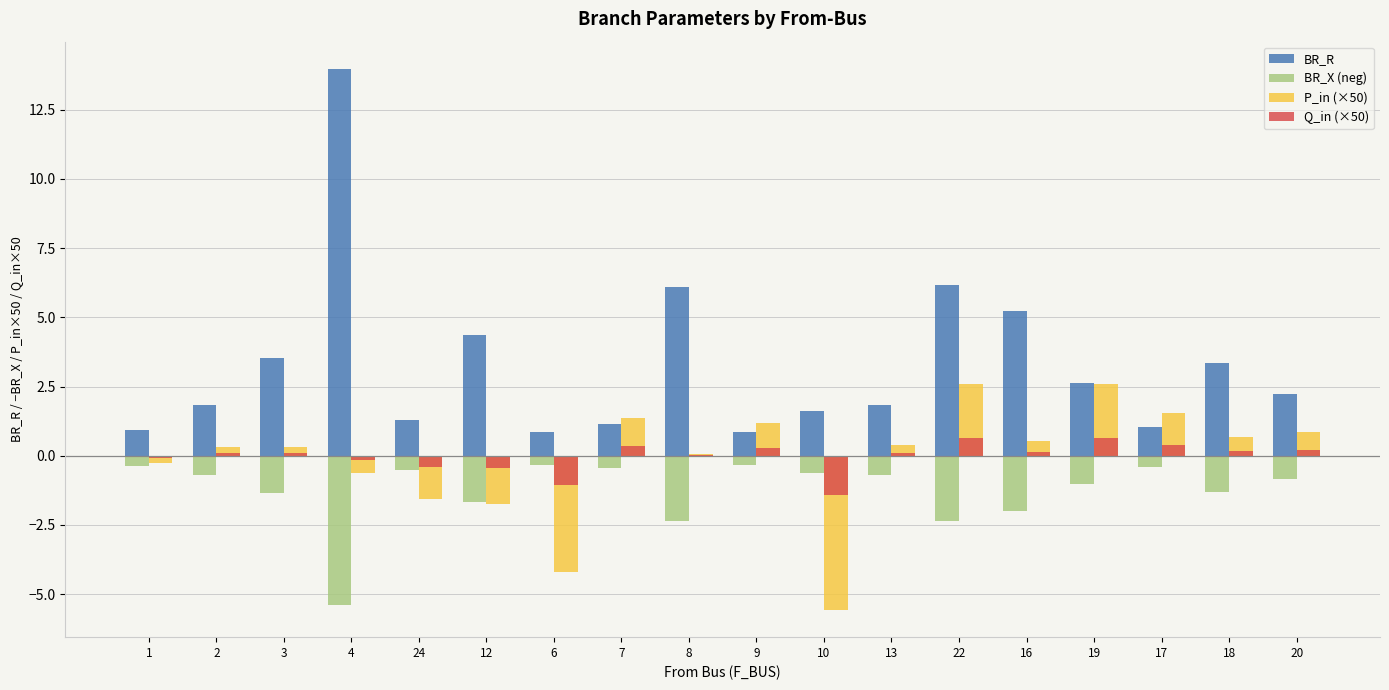

At which category is the sum across all series the highest?

4